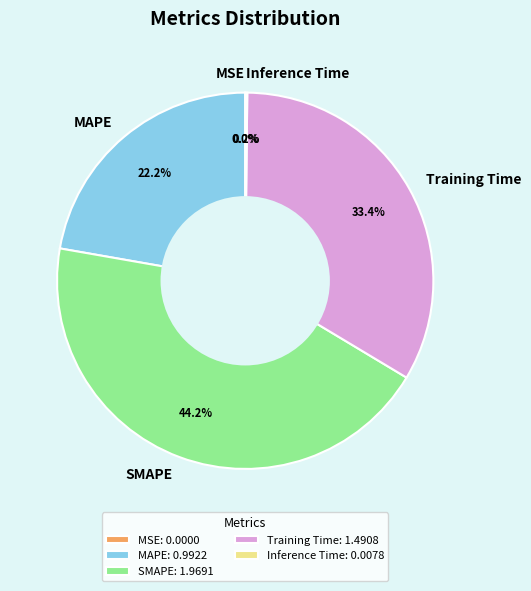

Does any single category account for the majority?

No